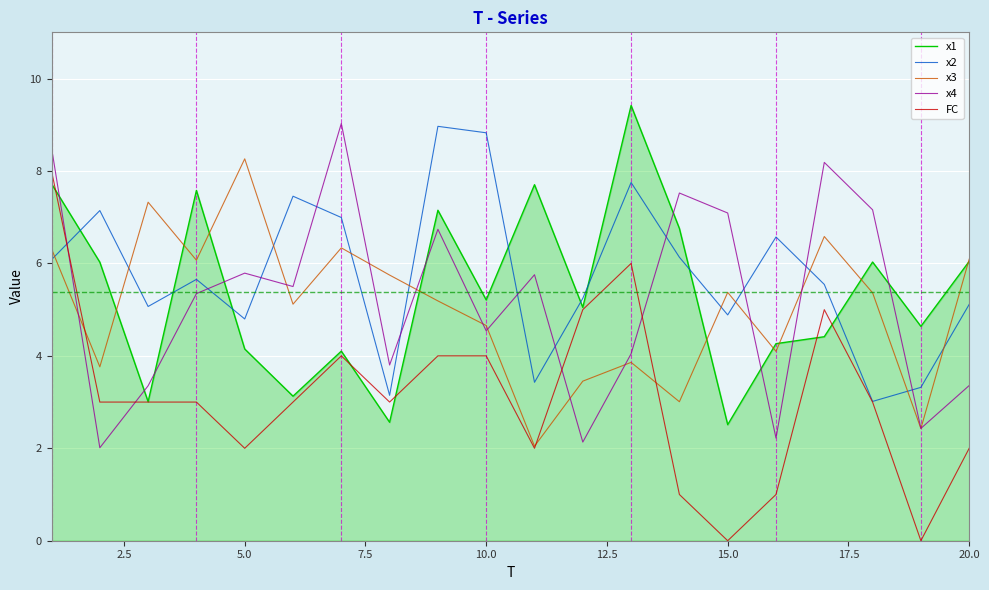

Count the number of data series in this chart.

5